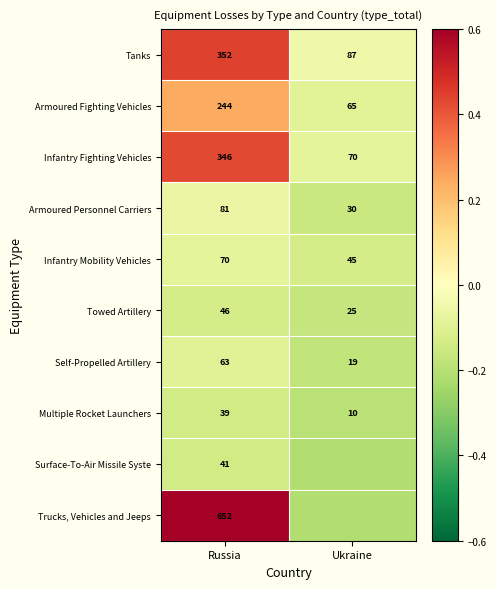

Rank the categories by Tanks value from lowest to highest.

Ukraine, Russia